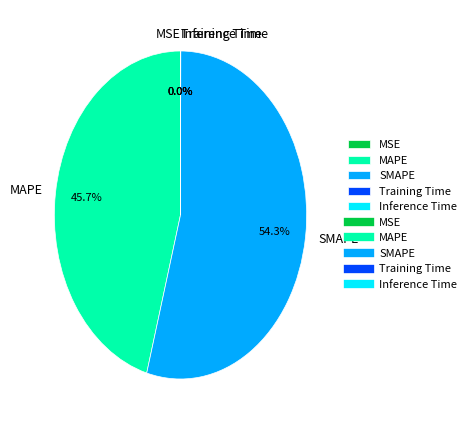

What percentage is NOT represented by SMAPE?

45.7%